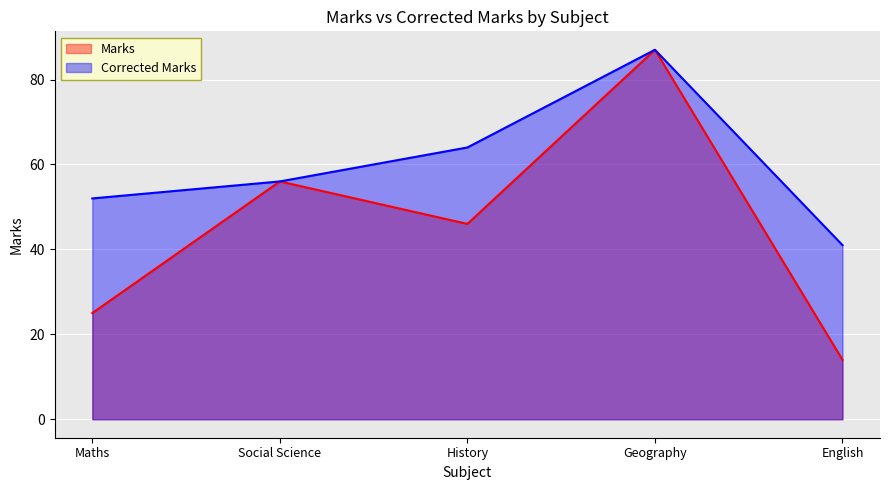

What is the maximum value for Marks?

87